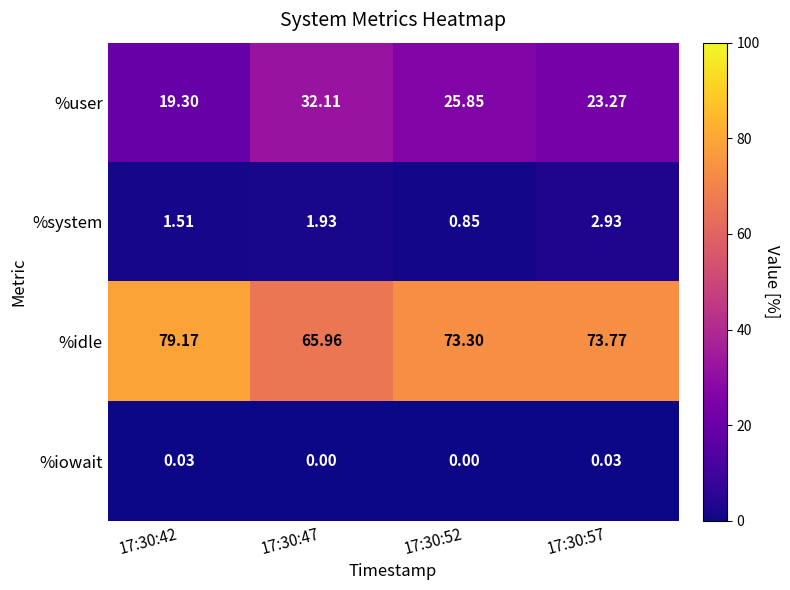

At which category is the sum across all series the highest?

17:30:42